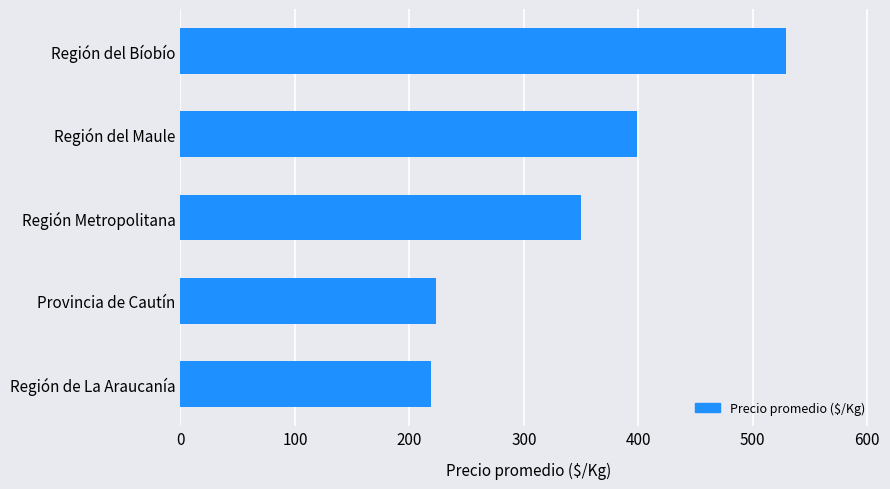

What value does the data have at Región del Maule?

399